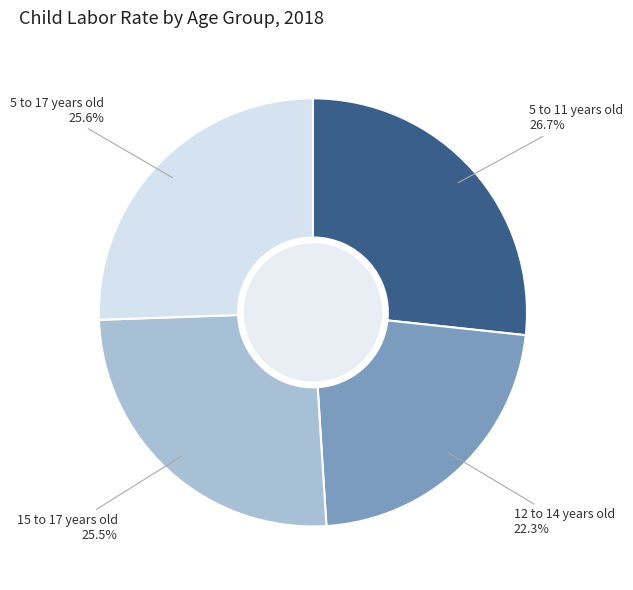

What is the smallest slice in the pie chart?

12 to 14 years old